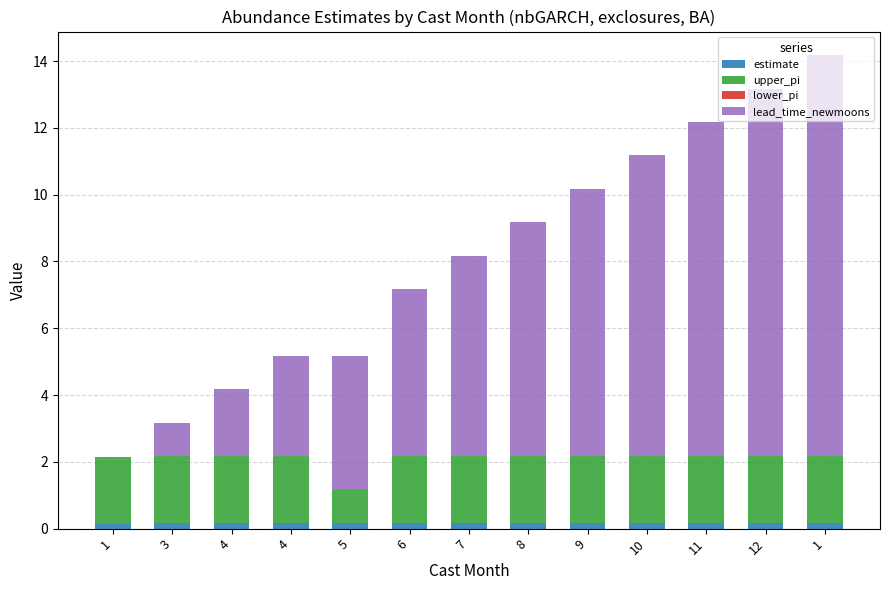

Count the number of categories in the chart.

13